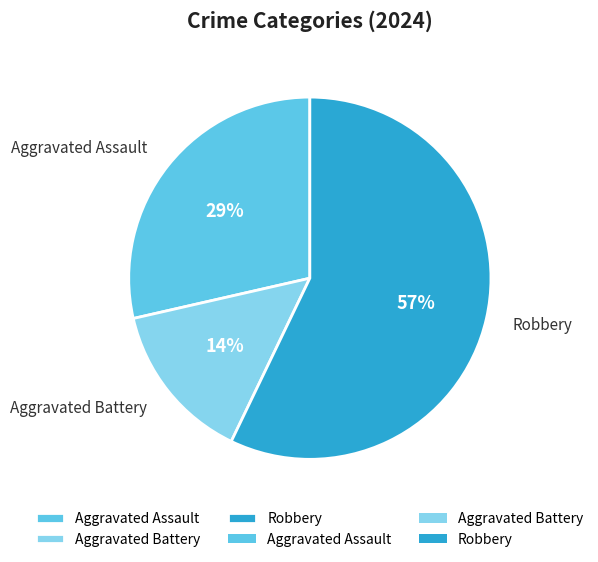

To the nearest percent, what is the average slice percentage?

33%